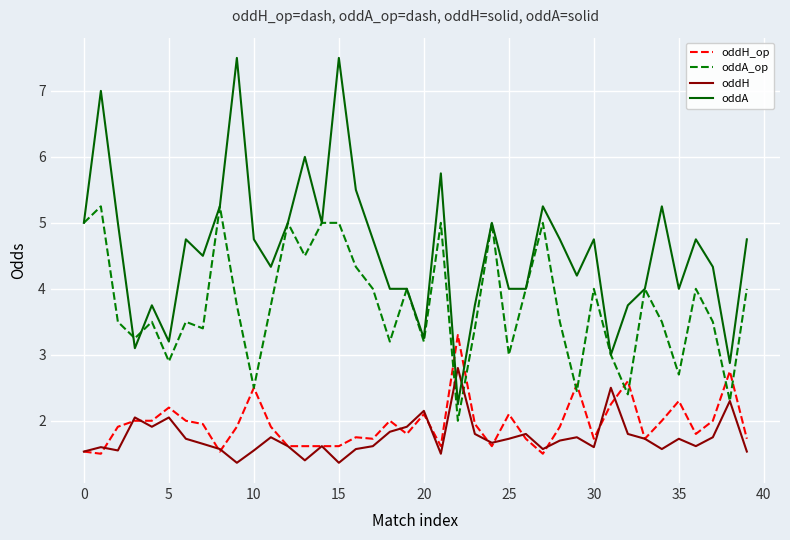

Does the chart display data point markers on the line(s)?

No